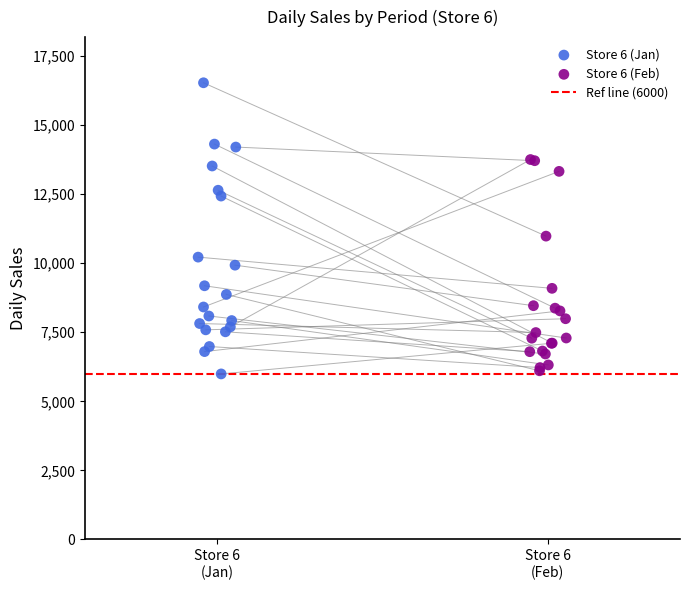

Which series contains the highest Y value?

Store 6 (Jan)